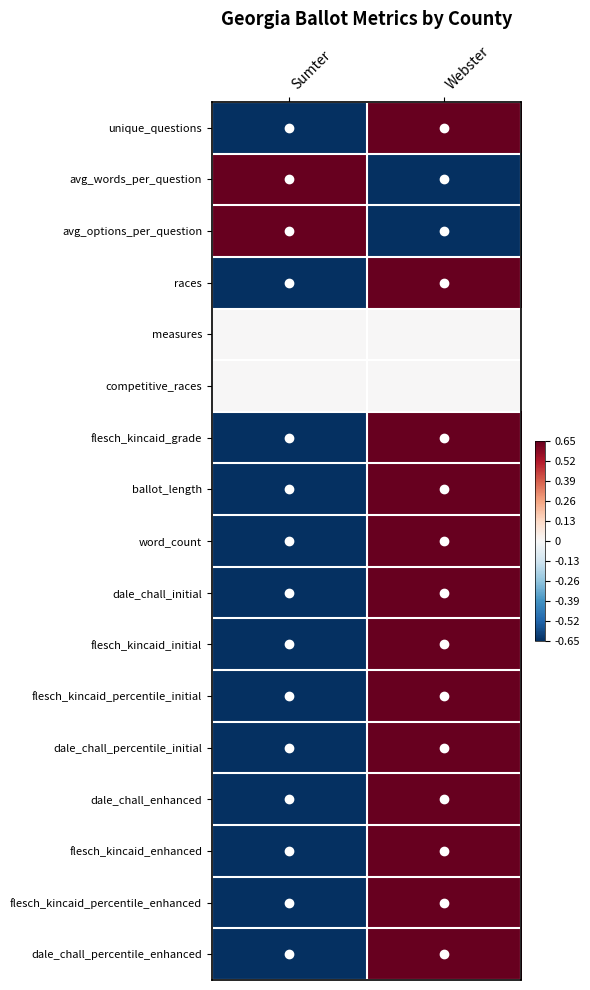

What is the spread (max minus min) of values at Sumter?

1.3